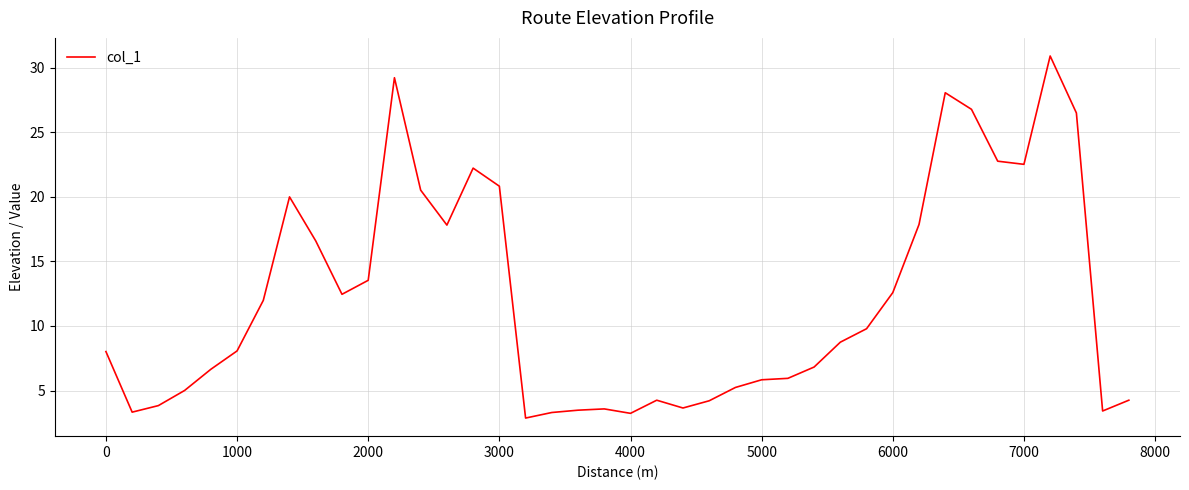

What is the maximum value shown in the chart?

30.9